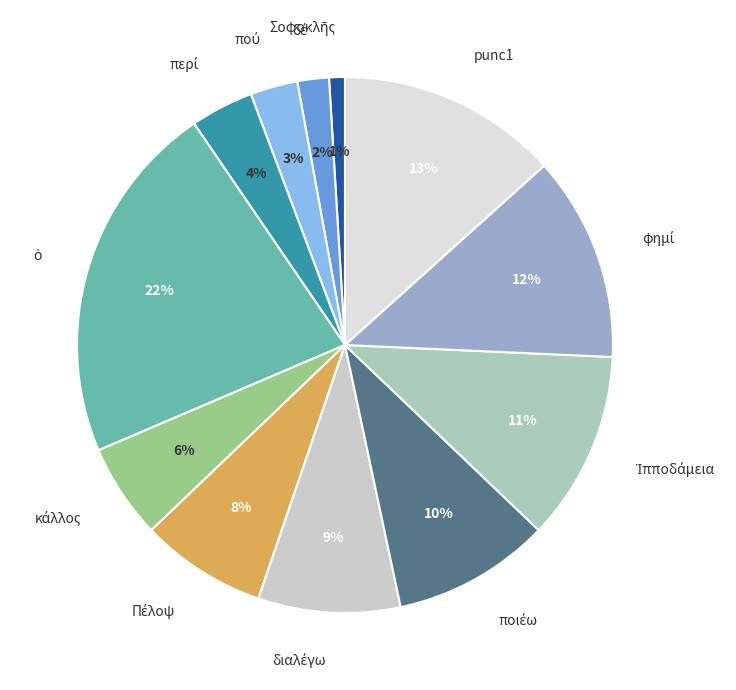

Is there a majority slice in this chart?

No